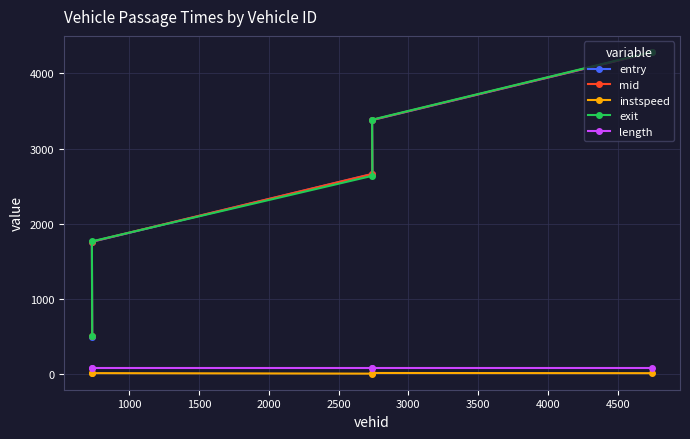

How many interior local valleys does the instspeed series have?

1